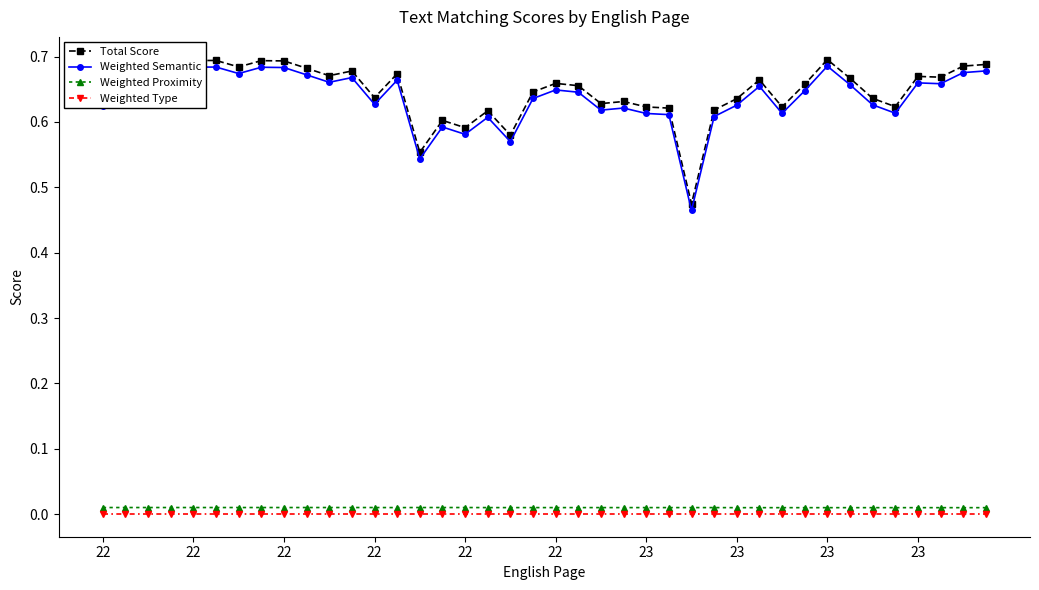

True or false: Weighted Semantic has more than 2 points higher than both neighbors.

True